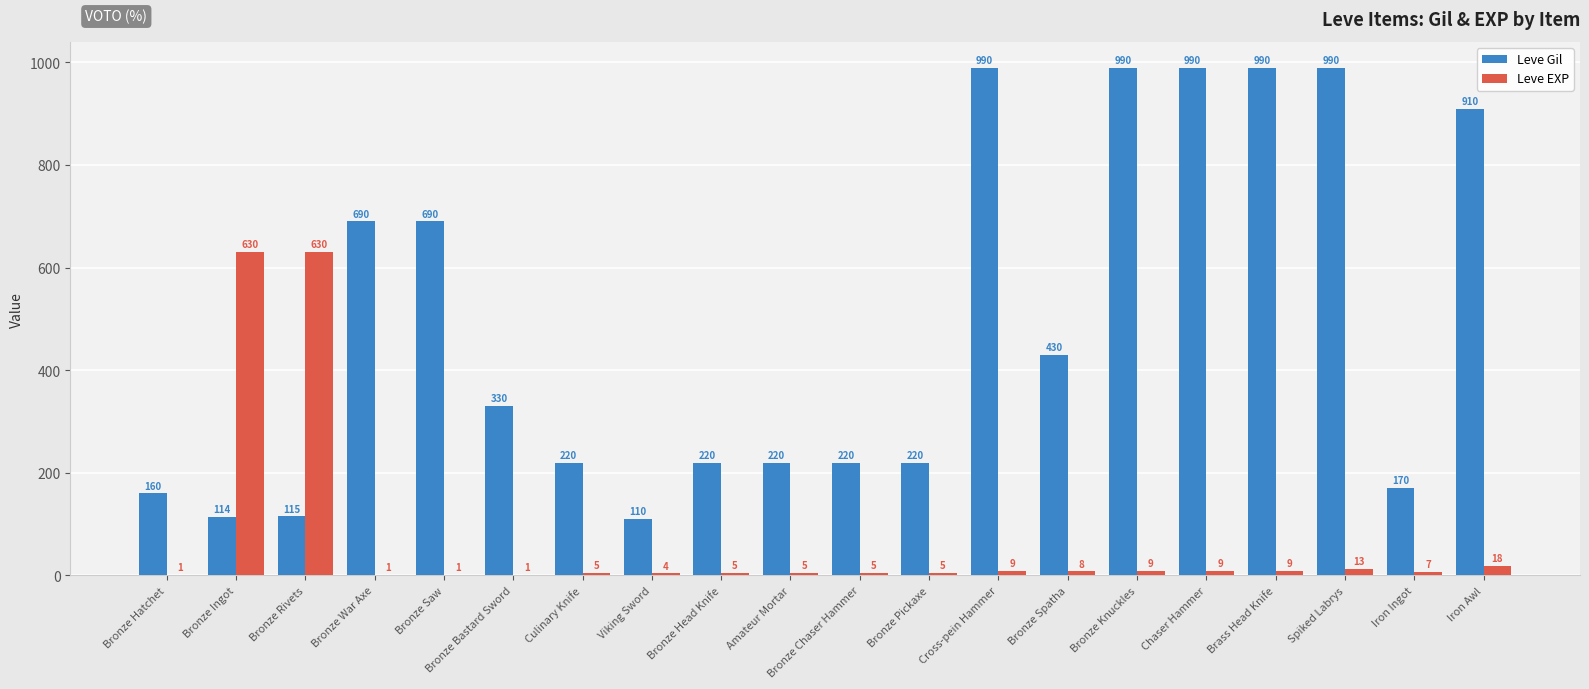

The Leve Gil series shows 990 at Spiked Labrys. True or false?

True